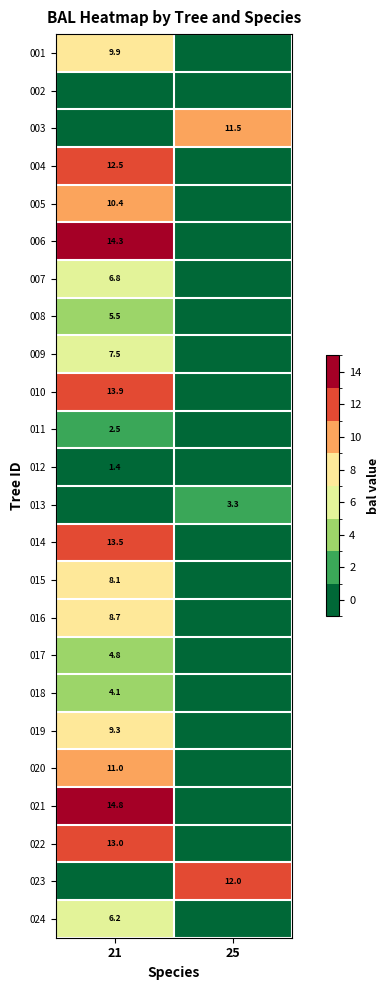

The 005 series shows 4.7 at 21. True or false?

False